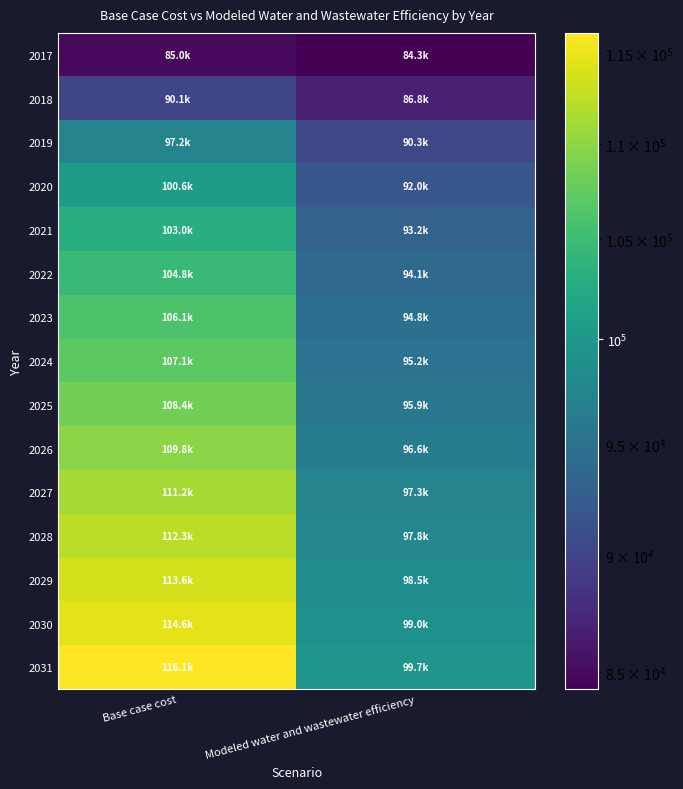

Reading right to left, what are all the values shown in this chart?

2017: Modeled water and wastewater efficiency=84304.2	Base case cost=85019.5
2018: Modeled water and wastewater efficiency=86821.8	Base case cost=90115.3
2019: Modeled water and wastewater efficiency=90343.6	Base case cost=97244.9
2020: Modeled water and wastewater efficiency=92013.4	Base case cost=100619.8
2021: Modeled water and wastewater efficiency=93188.0	Base case cost=102989.8
2022: Modeled water and wastewater efficiency=94077.1	Base case cost=104781.1
2023: Modeled water and wastewater efficiency=94751.1	Base case cost=106136.9
2024: Modeled water and wastewater efficiency=95212.9	Base case cost=107061.9
2025: Modeled water and wastewater efficiency=95892.3	Base case cost=108427.0
2026: Modeled water and wastewater efficiency=96576.3	Base case cost=109799.9
2027: Modeled water and wastewater efficiency=97263.2	Base case cost=111177.8
2028: Modeled water and wastewater efficiency=97808.7	Base case cost=112268.7
2029: Modeled water and wastewater efficiency=98497.2	Base case cost=113649.6
2030: Modeled water and wastewater efficiency=98971.8	Base case cost=114596.6
2031: Modeled water and wastewater efficiency=99731.7	Base case cost=116122.4